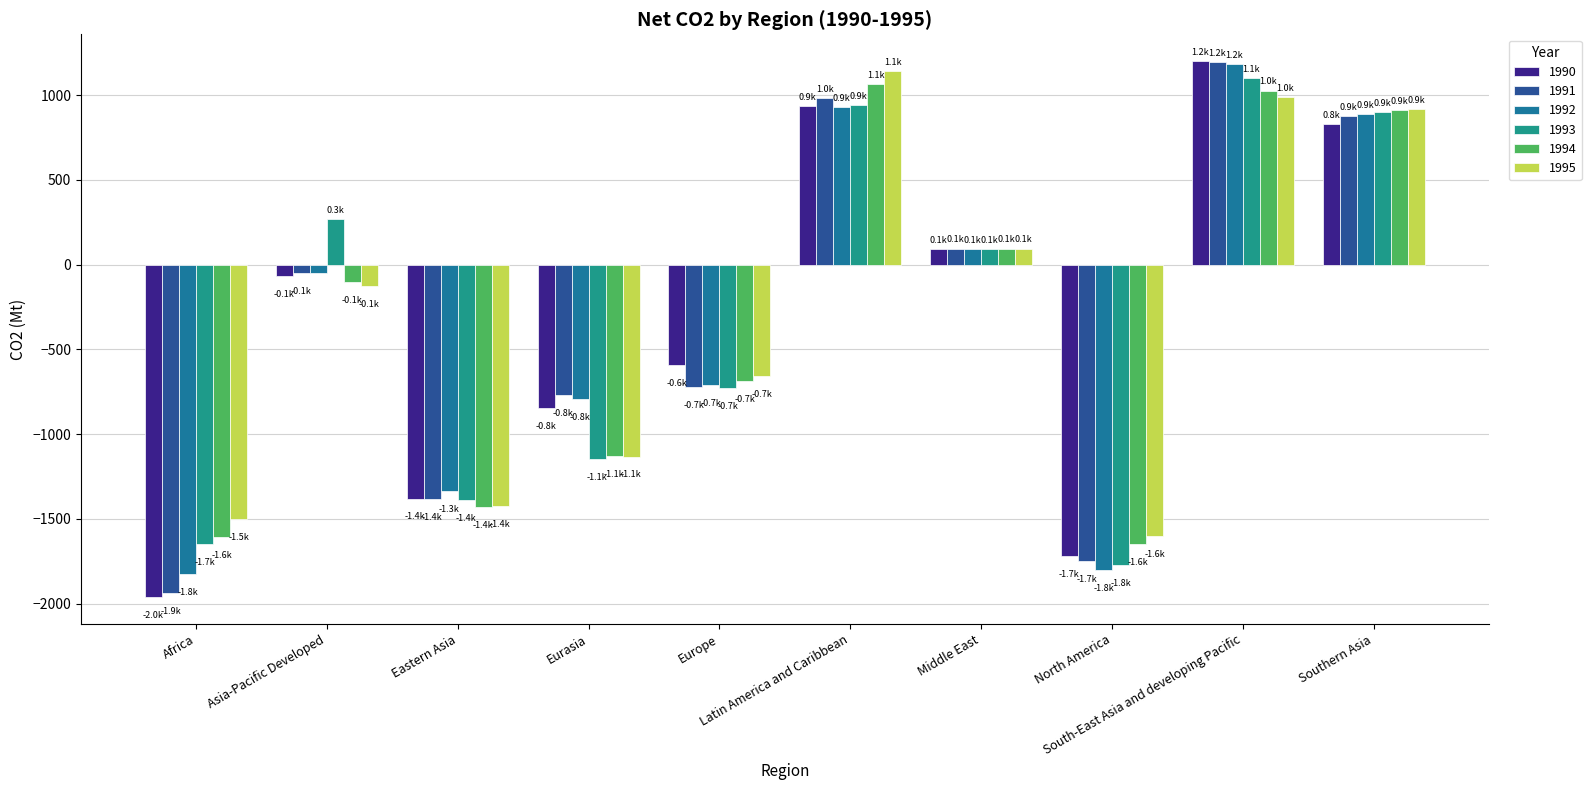

Reading left to right, list all the values displayed in this chart.

1990: -1962.2	-70.6	-1380.8	-848.9	-593.1	934.0	89.9	-1721.0	1200.0	829.2
1991: -1936.9	-51.3	-1385.6	-767.8	-722.2	979.5	94.0	-1746.6	1195.2	874.4
1992: -1825.1	-47.3	-1338.1	-796.1	-712.6	927.9	90.2	-1803.8	1183.6	885.6
1993: -1650.3	269.2	-1391.0	-1148.6	-730.9	942.4	91.1	-1772.2	1100.9	901.1
1994: -1606.6	-102.6	-1430.3	-1131.2	-687.3	1066.1	94.0	-1647.0	1026.1	911.2
1995: -1501.7	-124.7	-1424.9	-1132.8	-658.8	1140.0	94.1	-1600.9	986.5	918.8